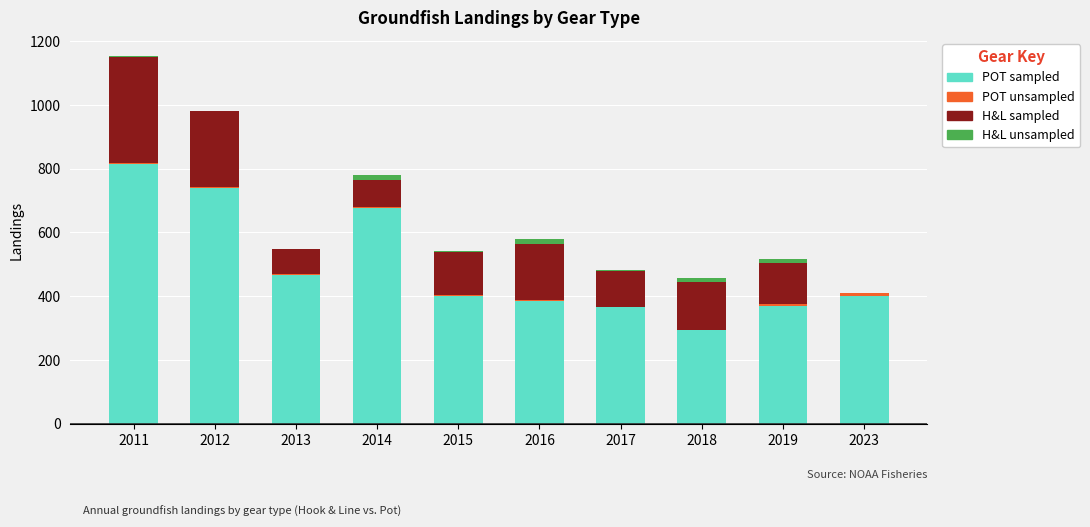

At which category is the sum across all series the highest?

2011